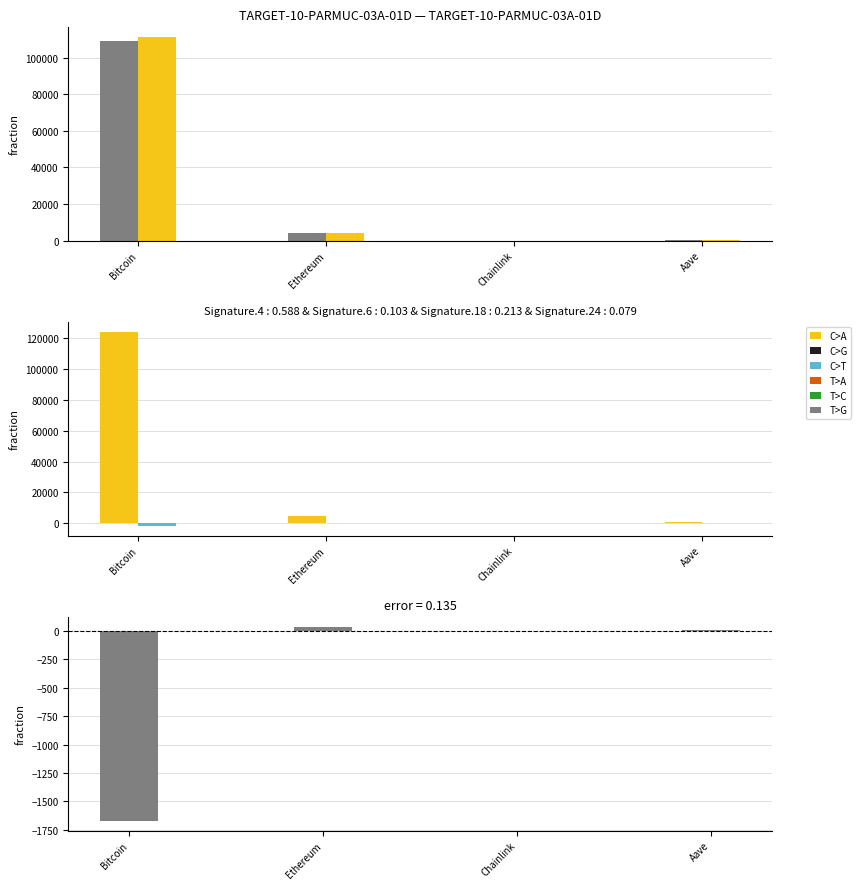

What is the difference between the highest and lowest values at Ethereum?

4913.7